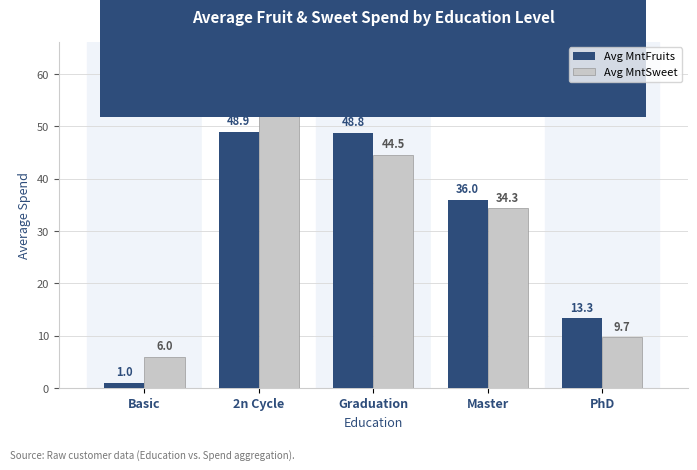

What is the difference between the maximum and minimum values in the Avg MntFruits series?

47.9